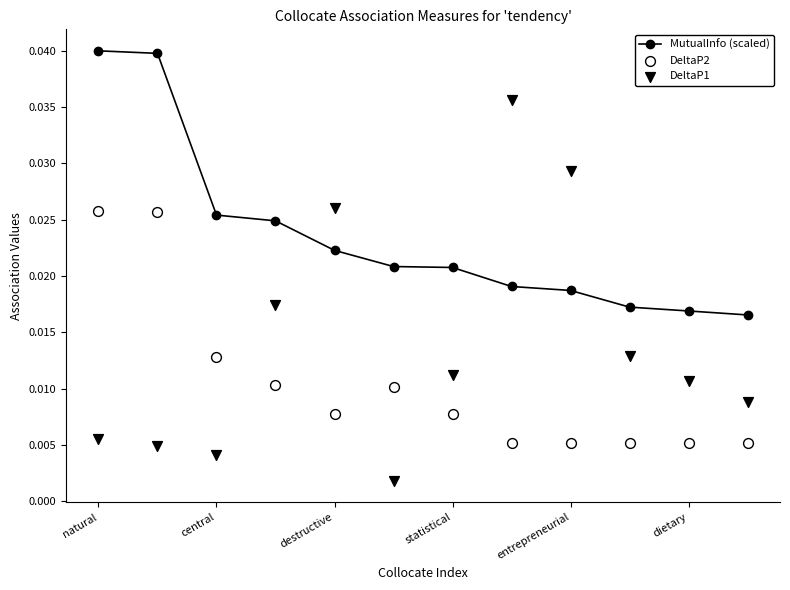

Which series contains the highest Y value?

MutualInfo (scaled)